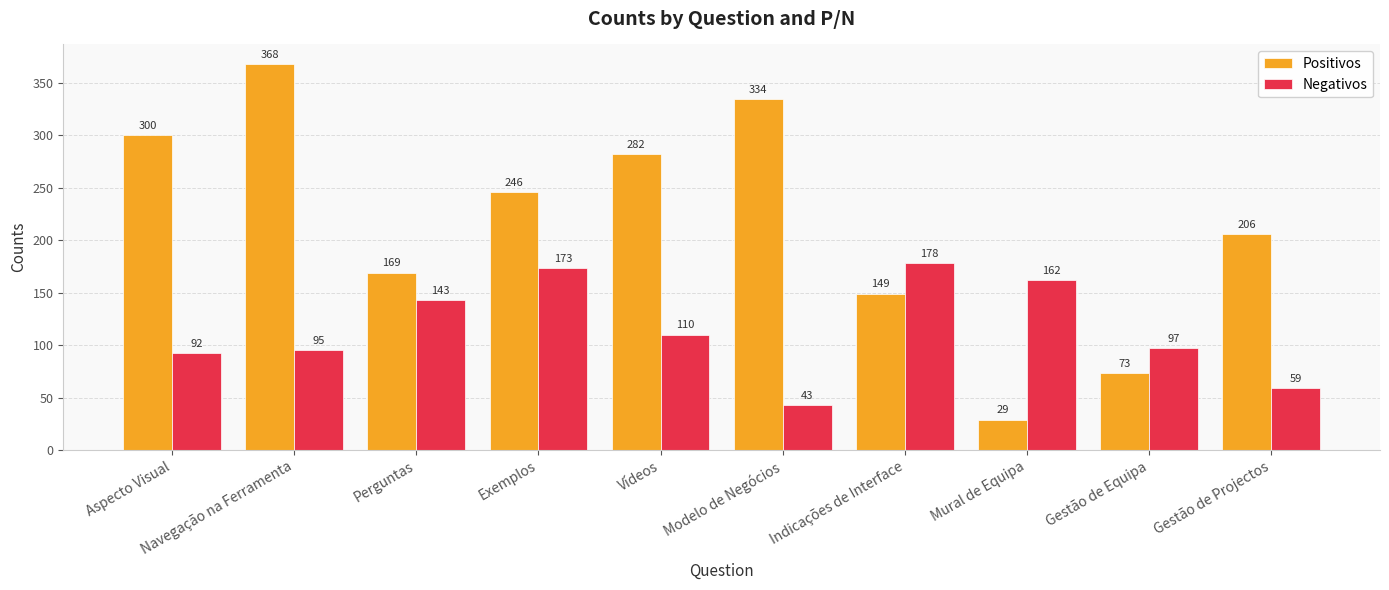

List the series in order of their peak value, lowest first.

Negativos, Positivos